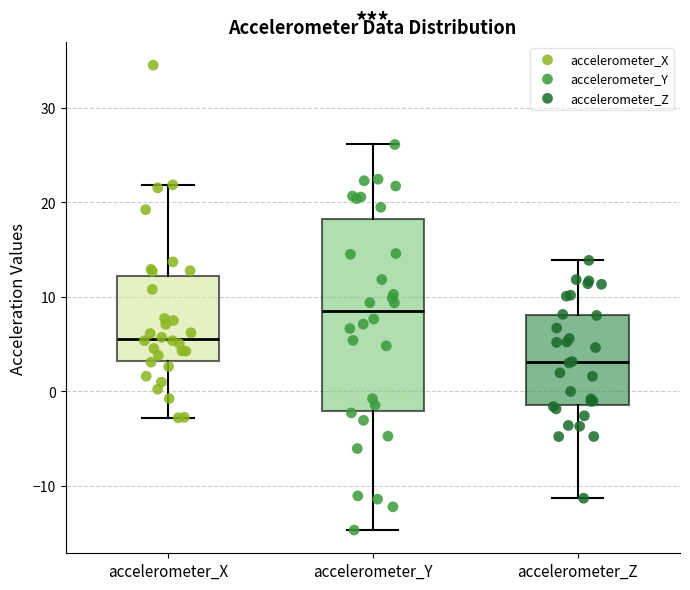

Which box has the lowest median line?

accelerometer_Z